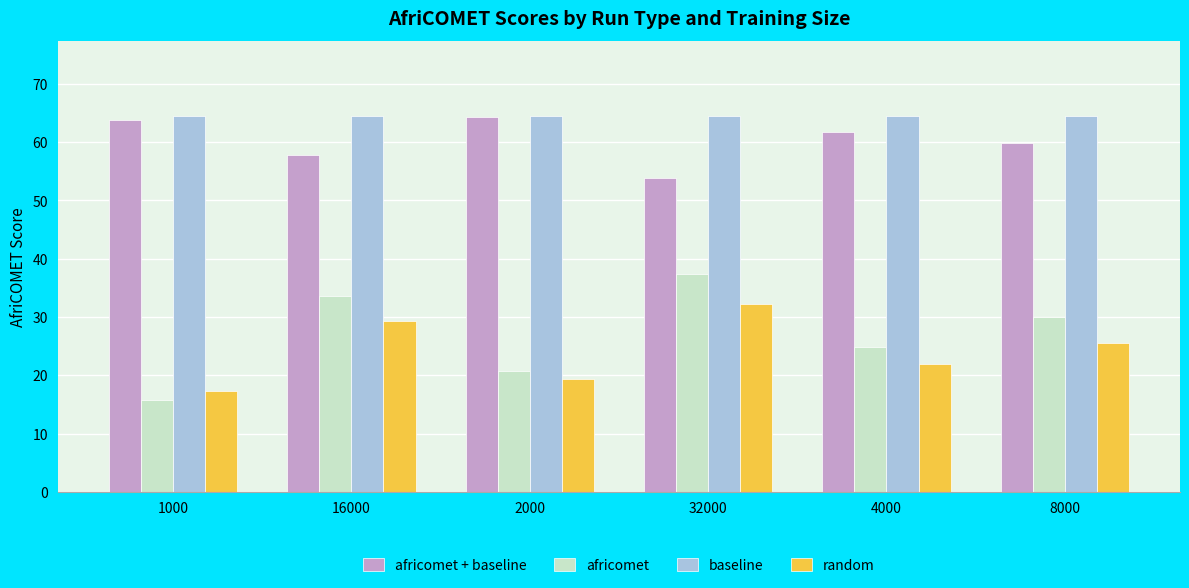

How many categories are shown in the chart?

6